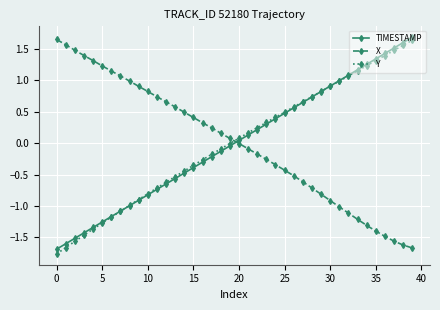

True or false: X and Y intersect in this chart.

True